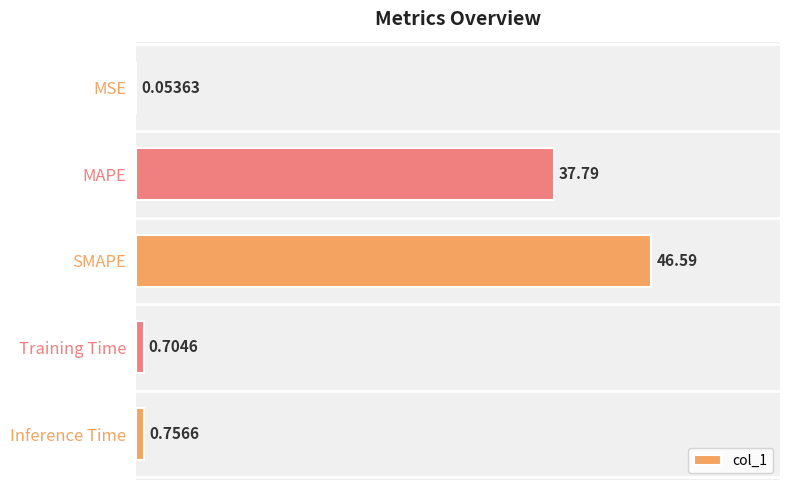

What is the sum of all values?

85.9